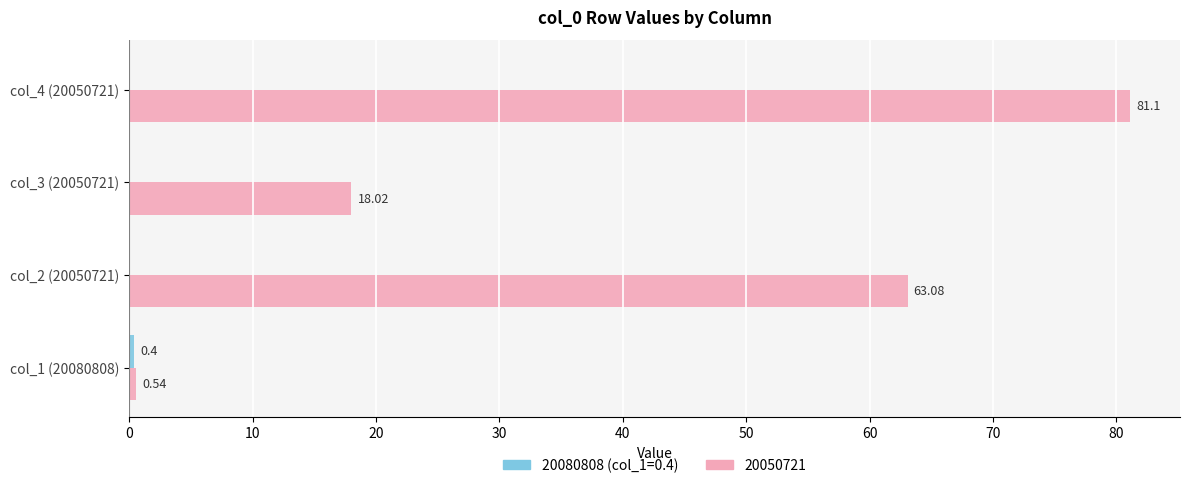

At which category is the sum across all series the highest?

col_4 (20050721)